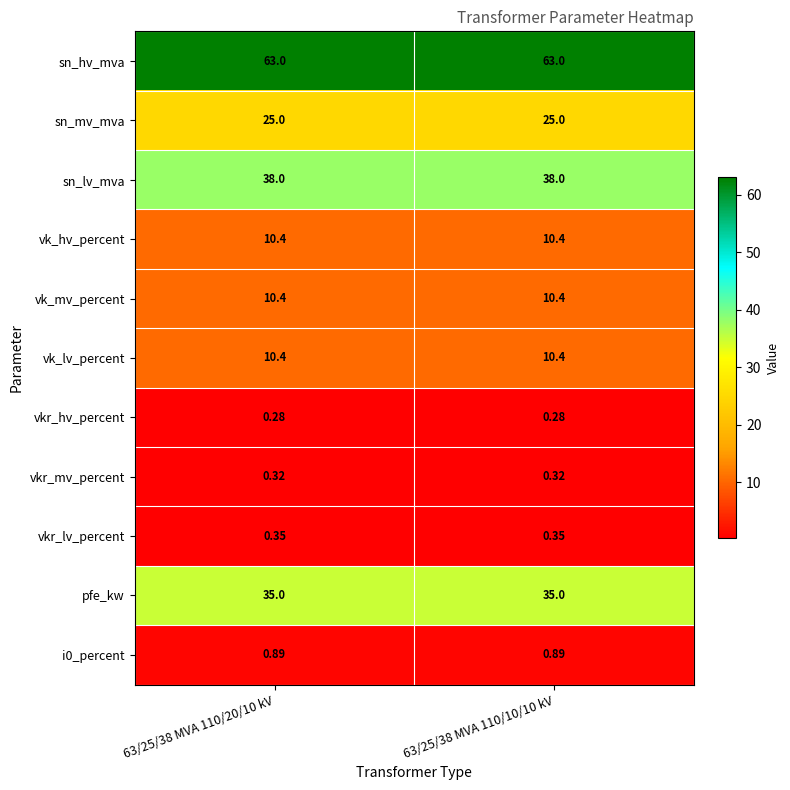

Is the value of vk_hv_percent at 63/25/38 MVA 110/20/10 kV greater than the value of vkr_mv_percent at 63/25/38 MVA 110/20/10 kV?

Yes